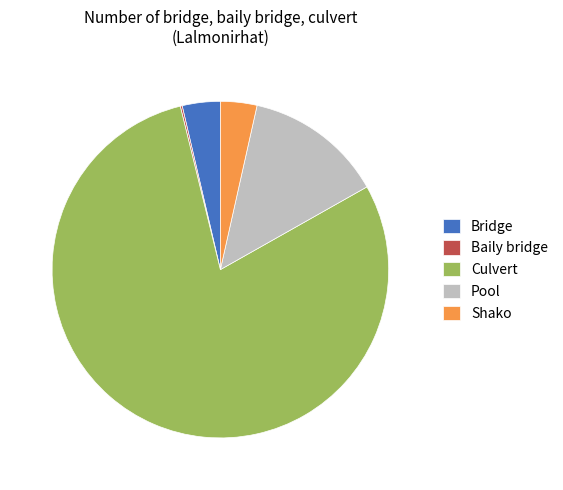

Which has a higher value, Pool or Bridge?

Pool